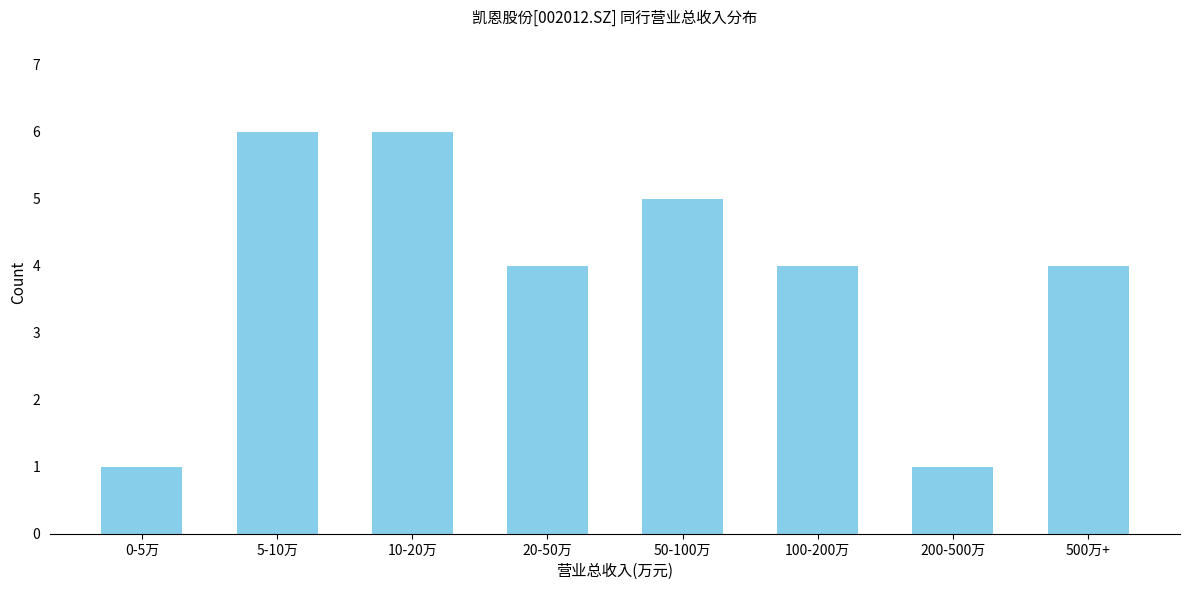

Reading left to right, extract all data points from this chart.

1	6	6	4	5	4	1	4